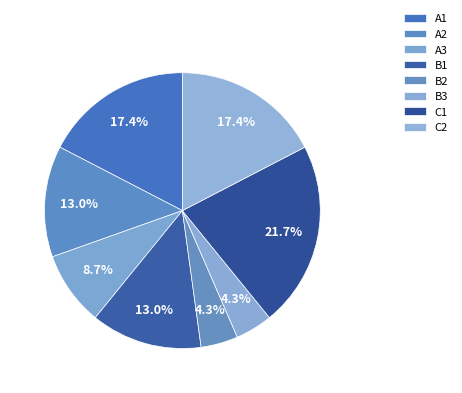

What percentage is NOT represented by B3?

95.7%